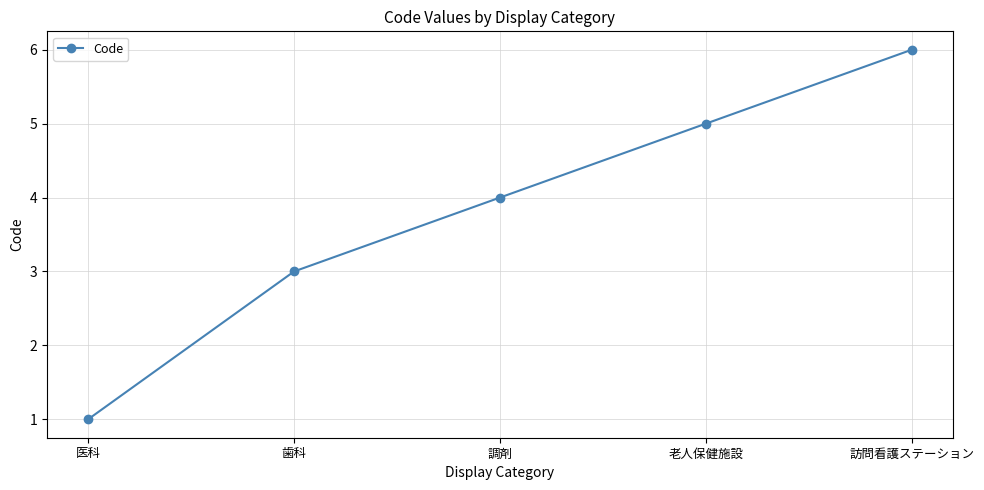

What is the change in value from 調剤 to 訪問看護ステーション?

+2